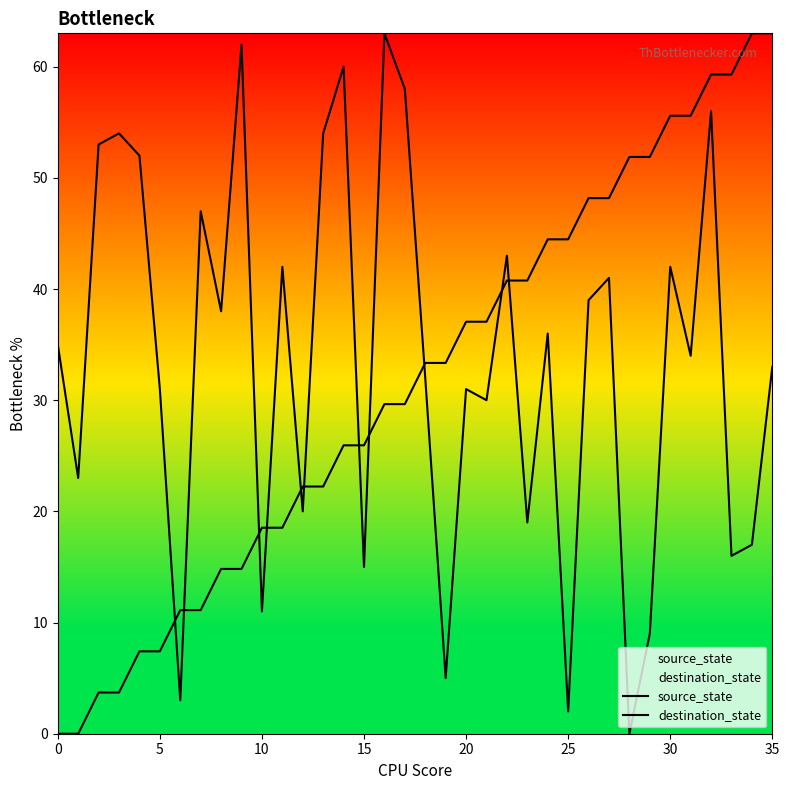

How many values in the source_state series exceed 33?

18